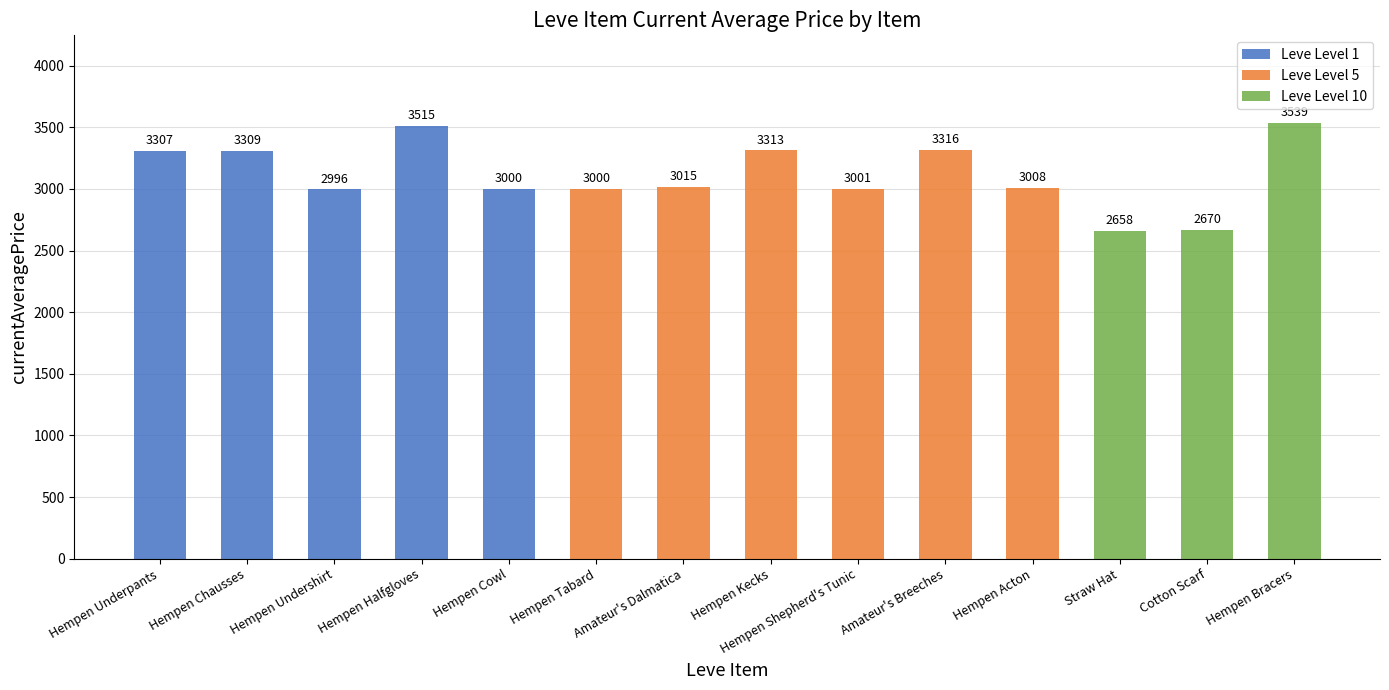

The chart shows a value of 1411 at Hempen Underpants. True or false?

False